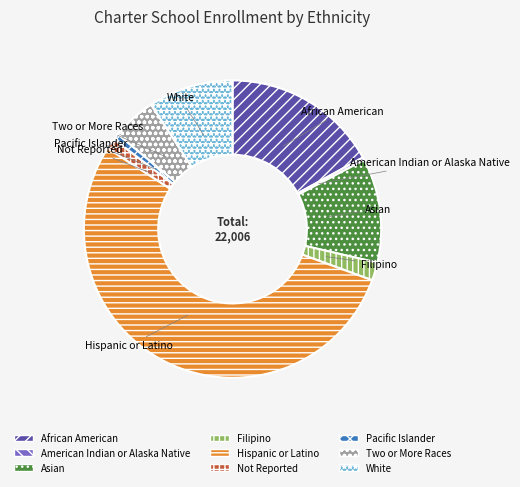

Does any single category account for the majority?

Yes